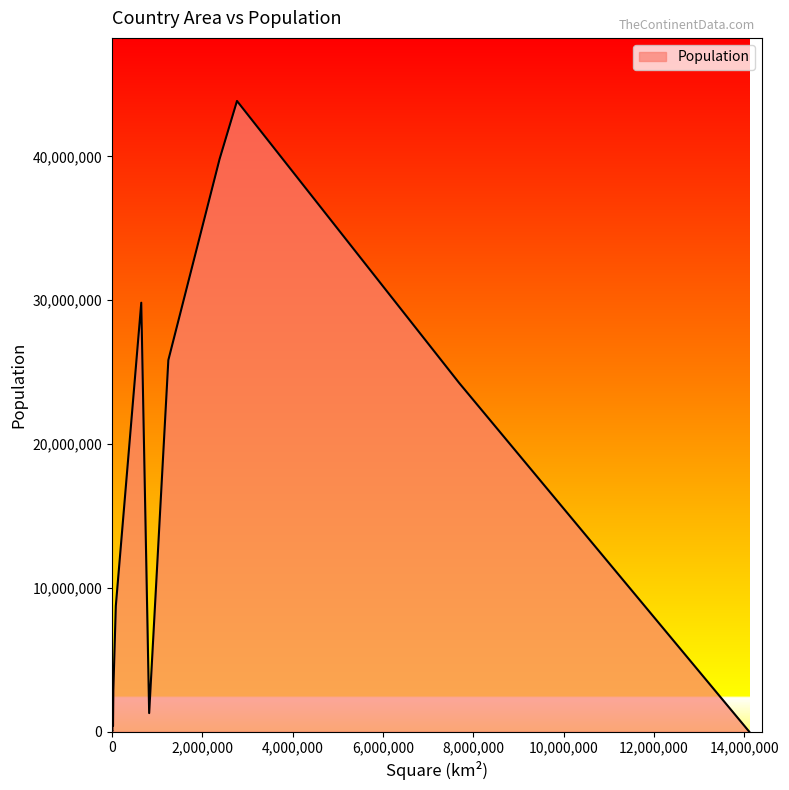

What is the difference between the maximum and minimum values?

43843000